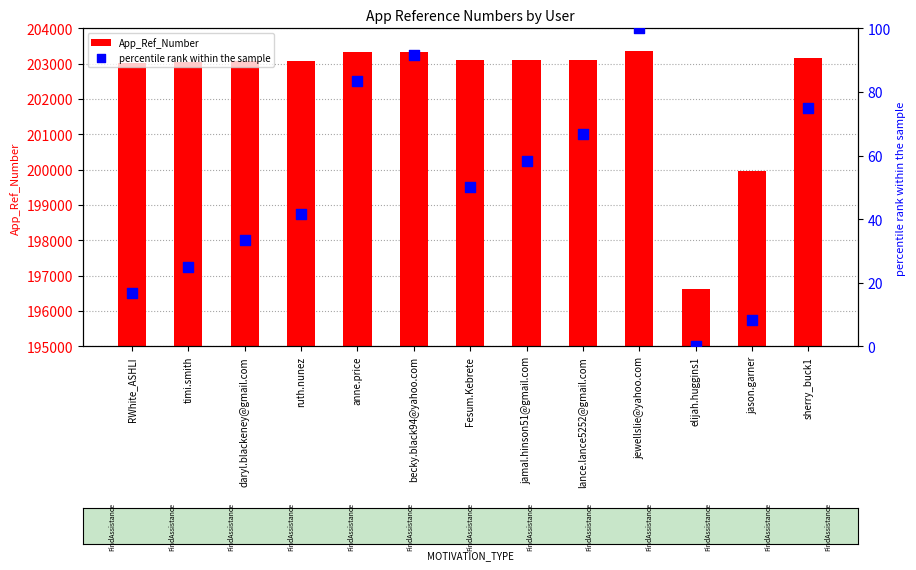

Which series has the largest total across all categories?

App_Ref_Number